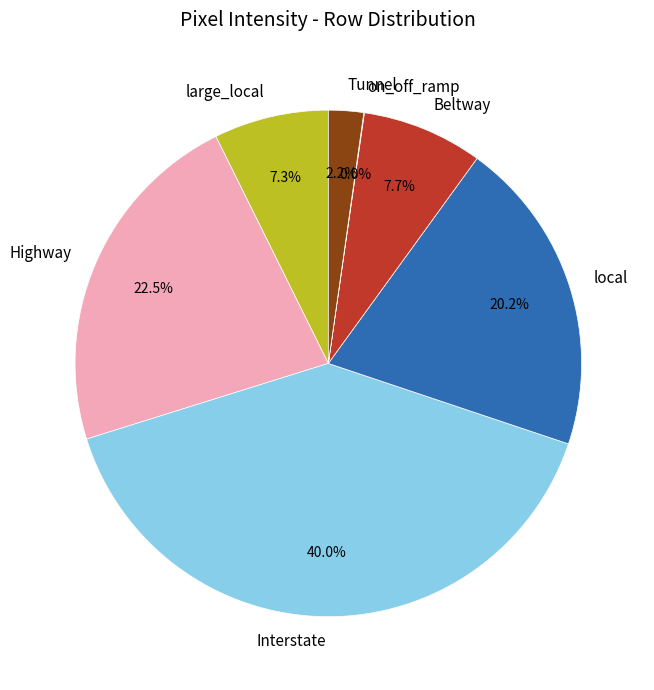

Combined, do local and Tunnel account for over 50%?

No